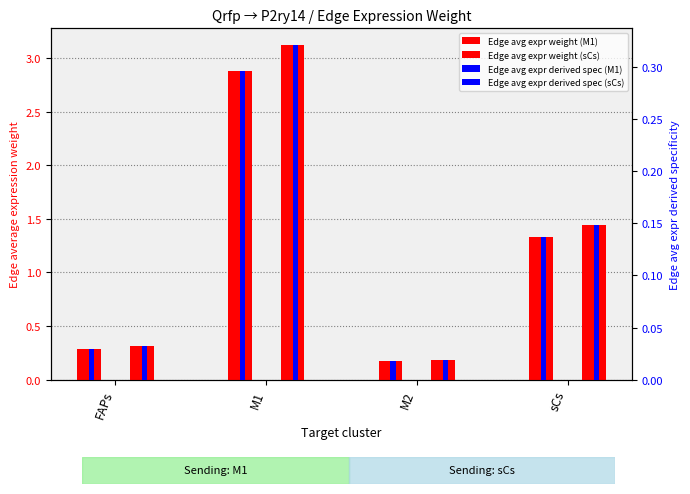

What is the spread (max minus min) of values at FAPs?

0.3